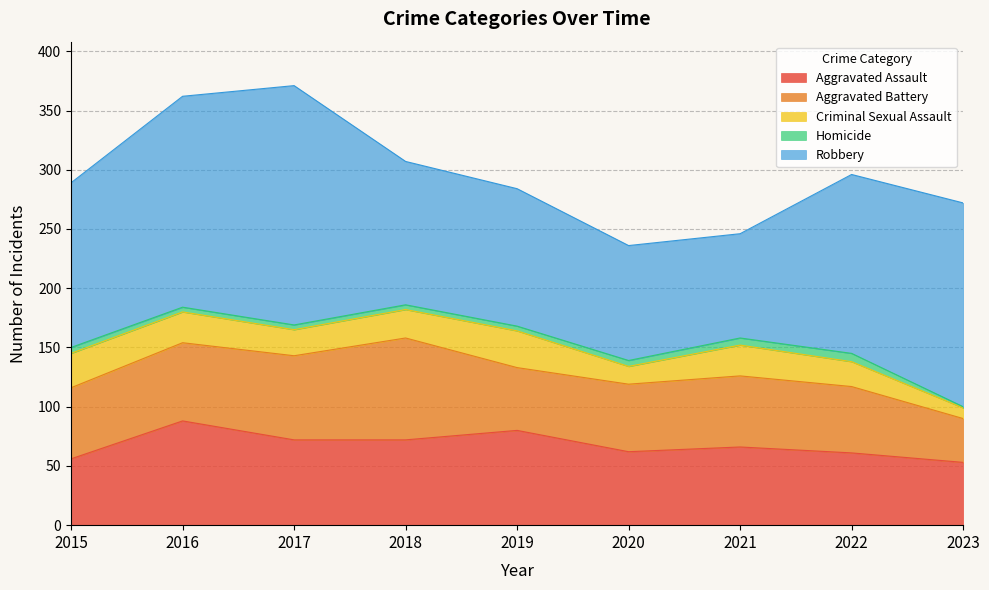

True or false: Robbery has a value of 202 at 2017.

True